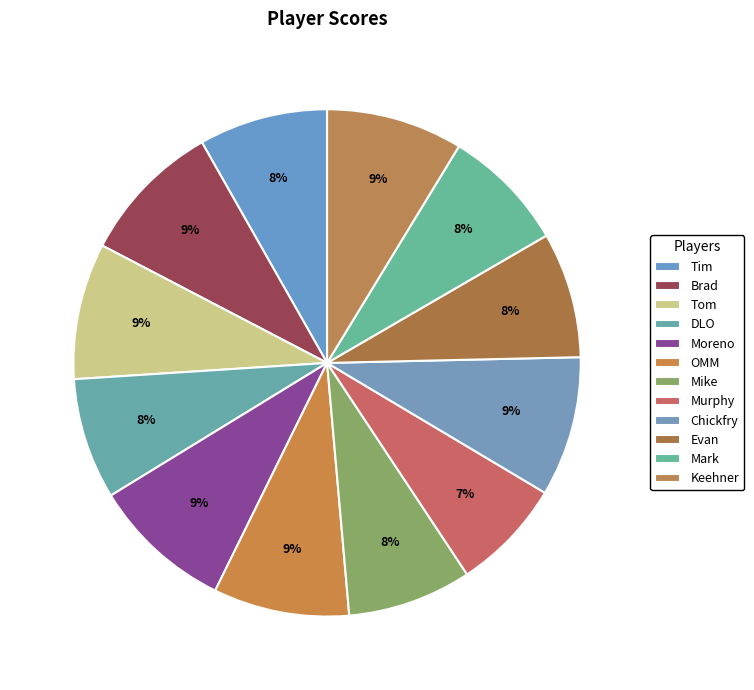

To the nearest percent, what is the average slice percentage?

8%